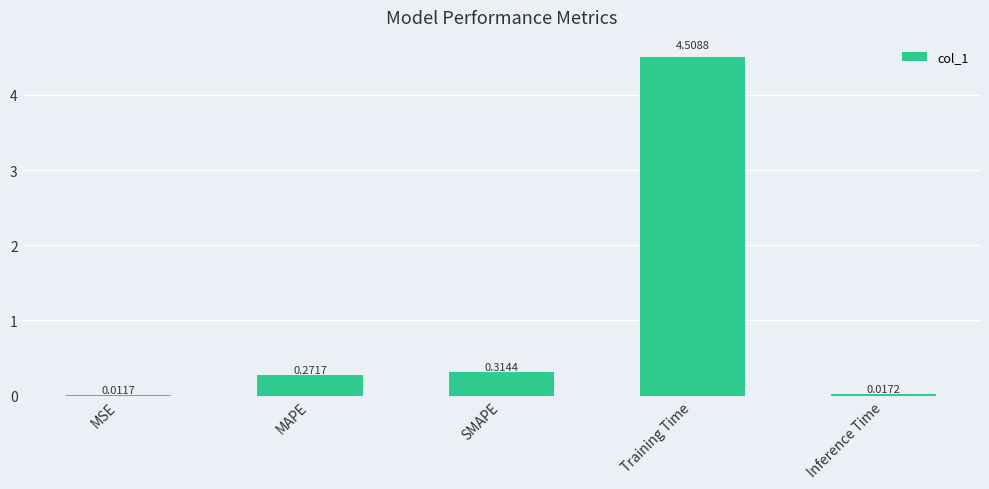

Are the bars horizontal?

No